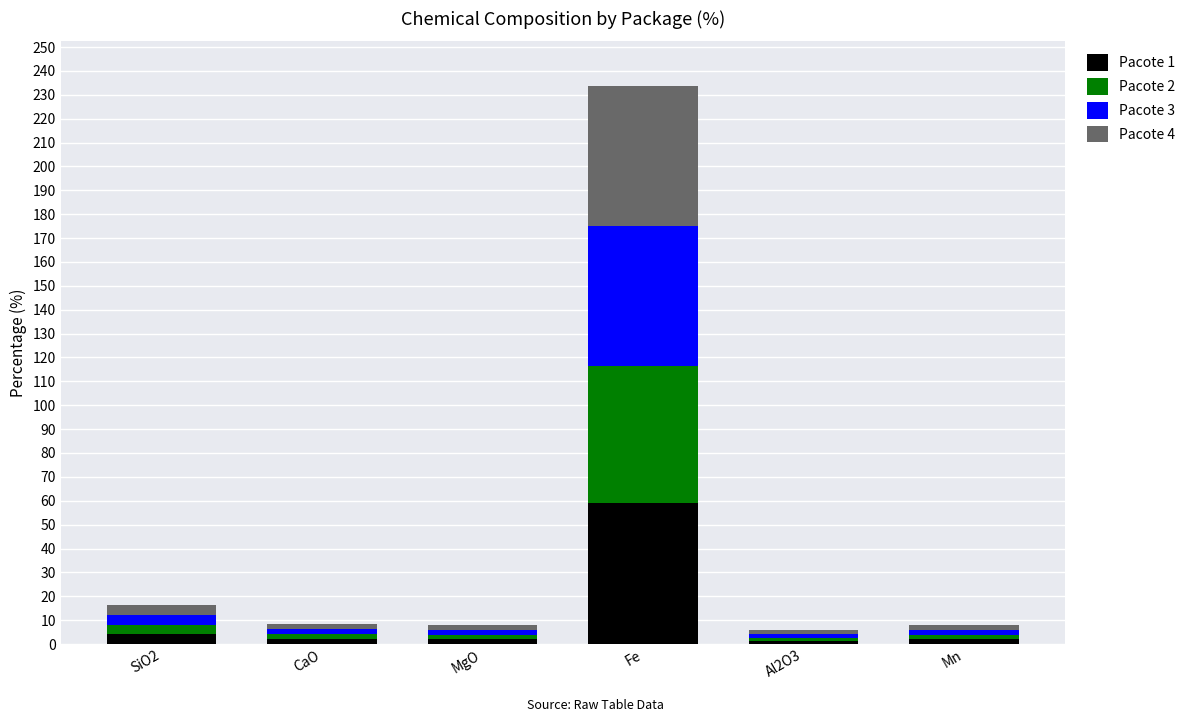

Which category has the highest value in the Pacote 1 series?

Fe